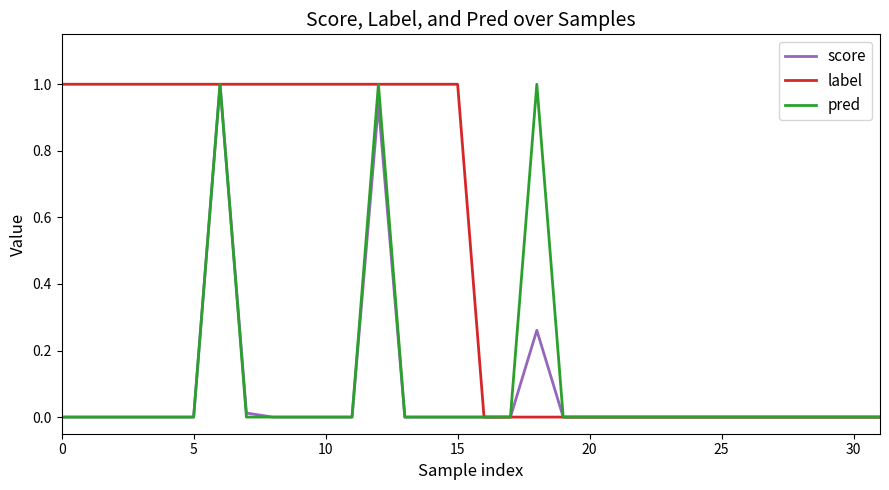

What is the maximum value shown in the chart?

1.0